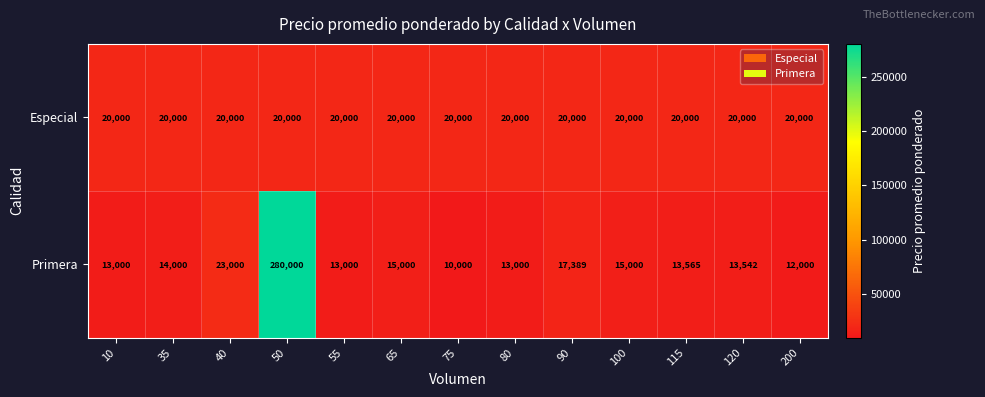

Reading left to right, list all the values displayed in this chart.

Especial: 10=20000	35=20000	40=20000	50=20000	55=20000	65=20000	75=20000	80=20000	90=20000	100=20000	115=20000	120=20000	200=20000
Primera: 10=13000	35=14000	40=23000	50=280000	55=13000	65=15000	75=10000	80=13000	90=17389	100=15000	115=13565	120=13542	200=12000